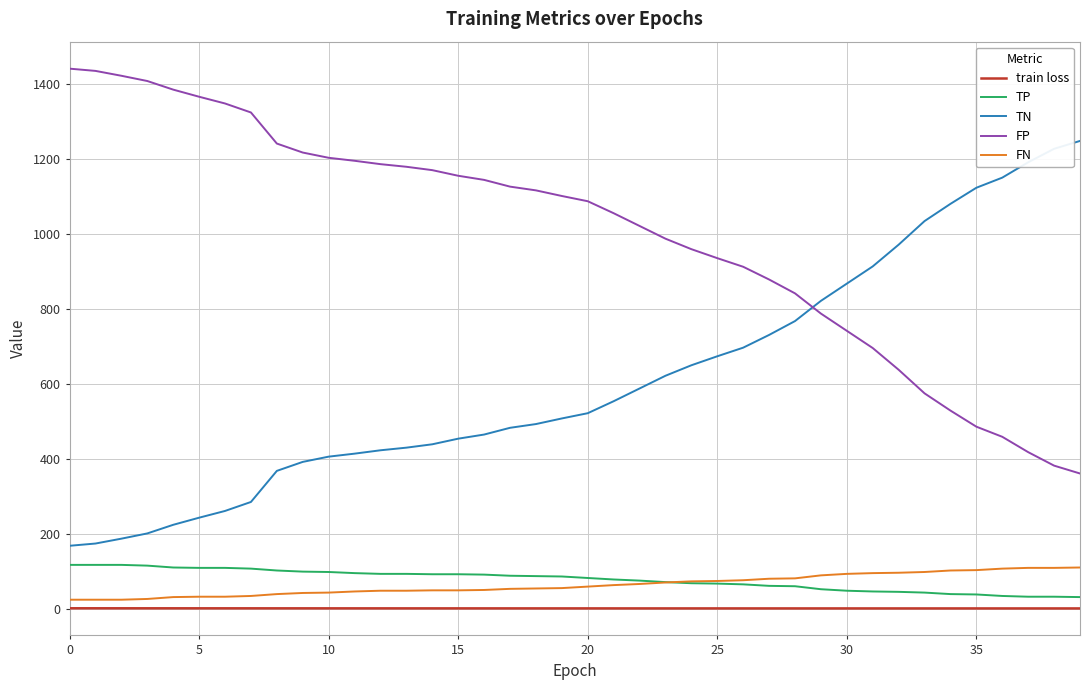

Which series has the largest total across all categories?

FP